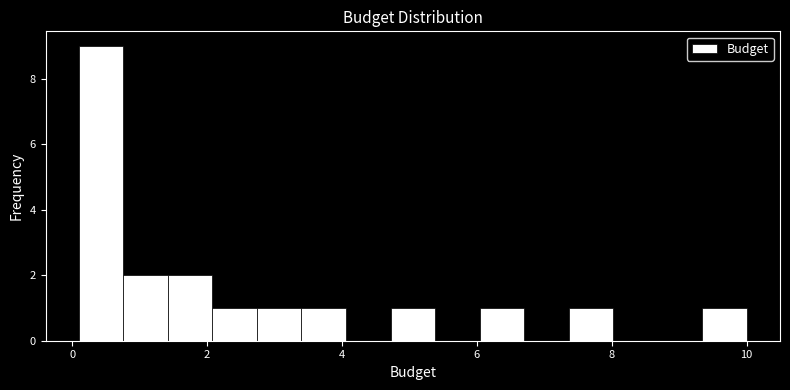

Around what value on the x-axis is the tallest bar? Give the approximate position of its centre, as read against the axis.

0.4